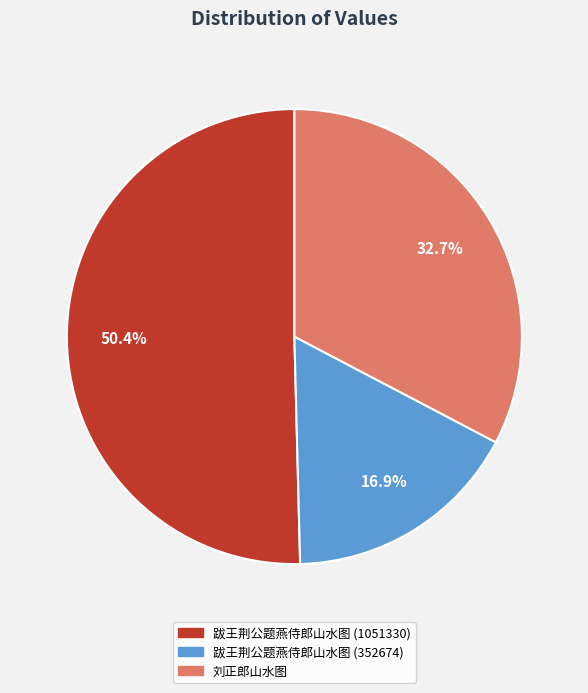

Combined, what portion of the pie is 跋王荆公题燕侍郎山水图 (1051330) and 跋王荆公题燕侍郎山水图 (352674)?

67.3%